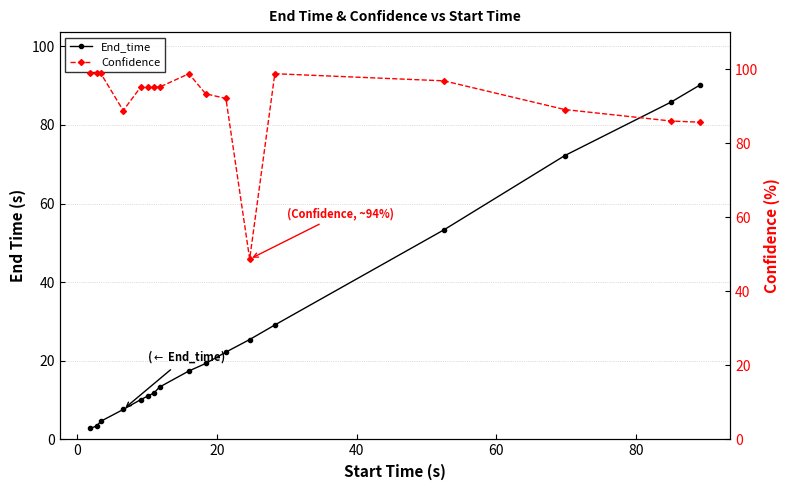

How many values in the End_time series exceed 17?

9